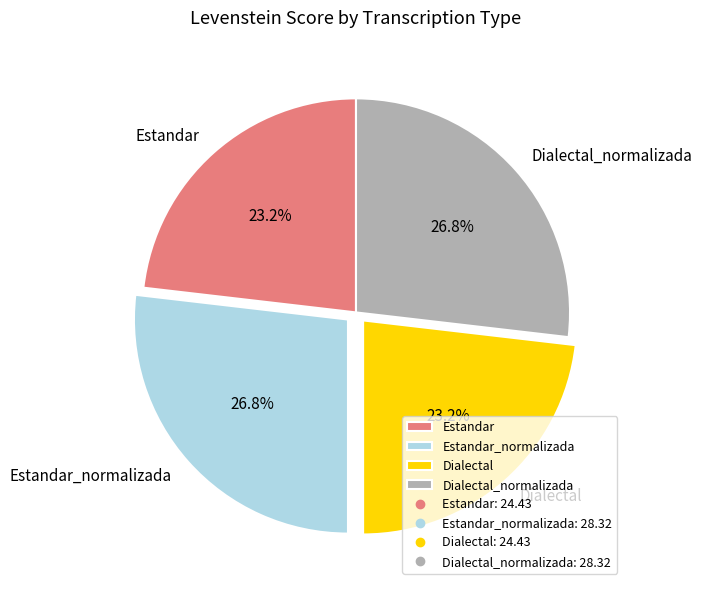

What percentage is NOT represented by Estandar?

76.8%